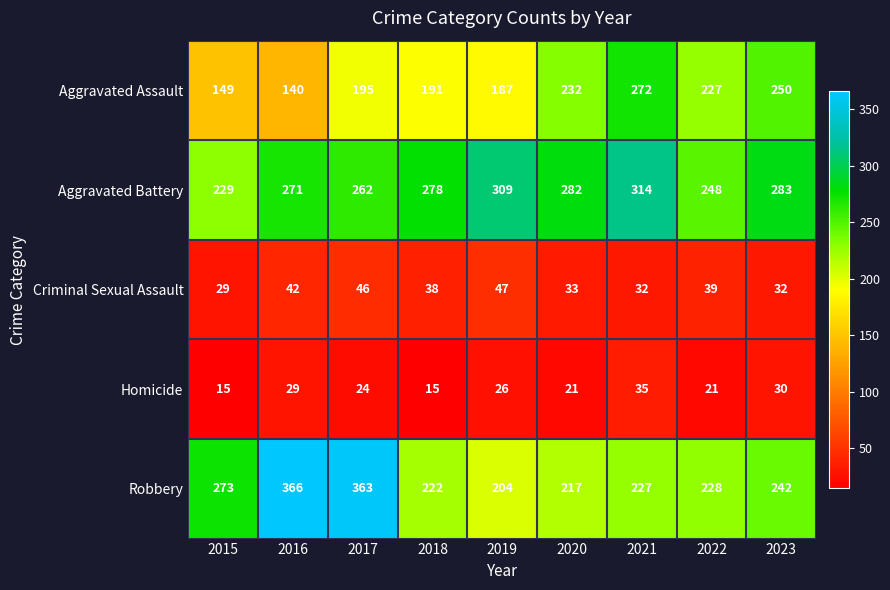

At 2020, list the series in order from largest to smallest.

Aggravated Battery, Aggravated Assault, Robbery, Criminal Sexual Assault, Homicide